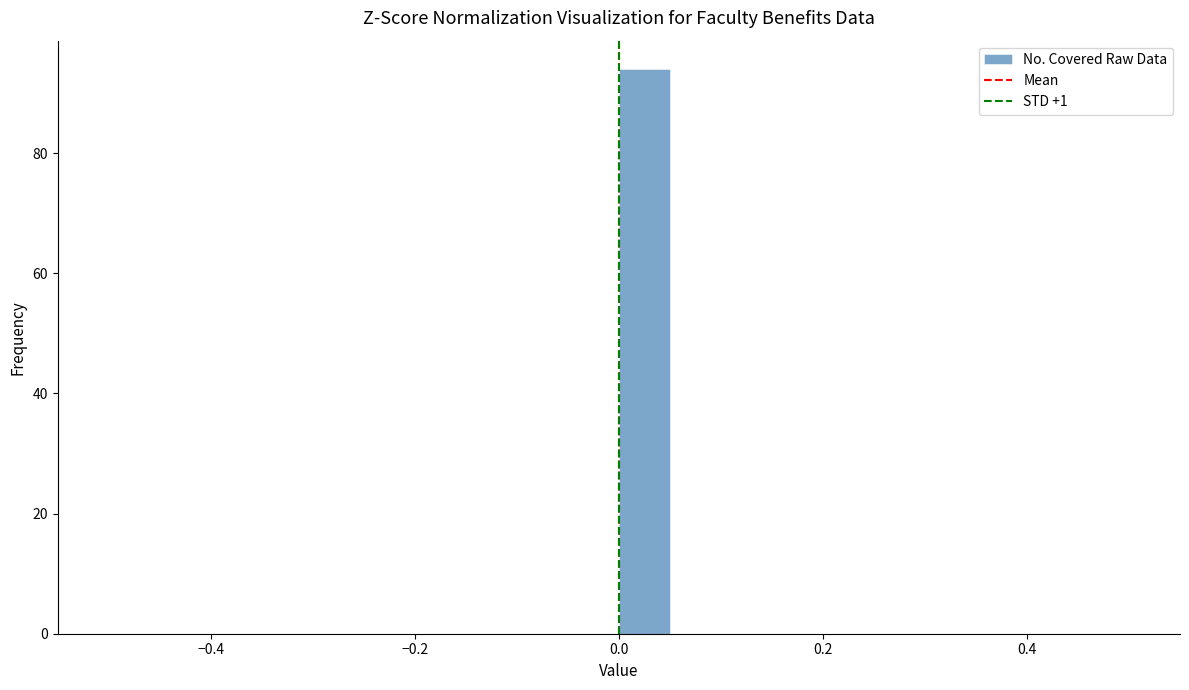

Around what value on the x-axis is the tallest bar? Give the approximate position of its centre, as read against the axis.

0.02